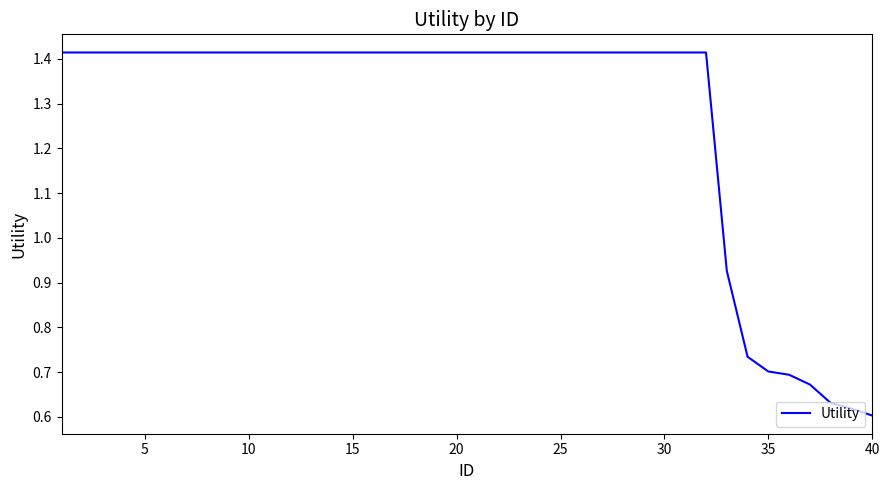

Reading left to right, list all the values displayed in this chart.

1.4	1.4	1.4	1.4	1.4	1.4	1.4	1.4	1.4	1.4	1.4	1.4	1.4	1.4	1.4	1.4	1.4	1.4	1.4	1.4	1.4	1.4	1.4	1.4	1.4	1.4	1.4	1.4	1.4	1.4	1.4	1.4	0.9	0.7	0.7	0.7	0.7	0.6	0.6	0.6